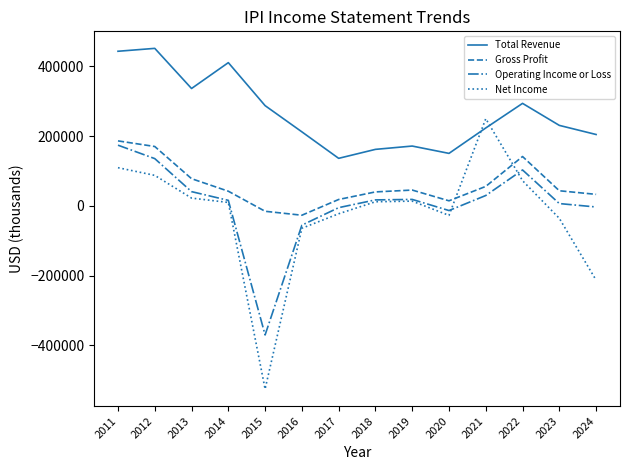

What are all the series names shown in the legend?

Total Revenue, Gross Profit, Operating Income or Loss, Net Income